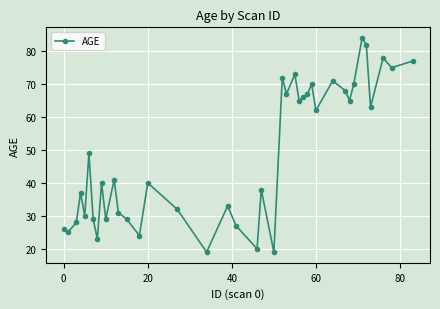

What is the maximum value shown in the chart?

84